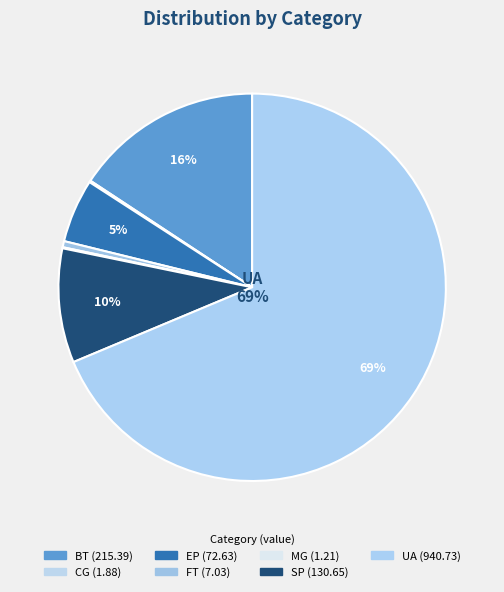

Which category accounts for the majority?

UA